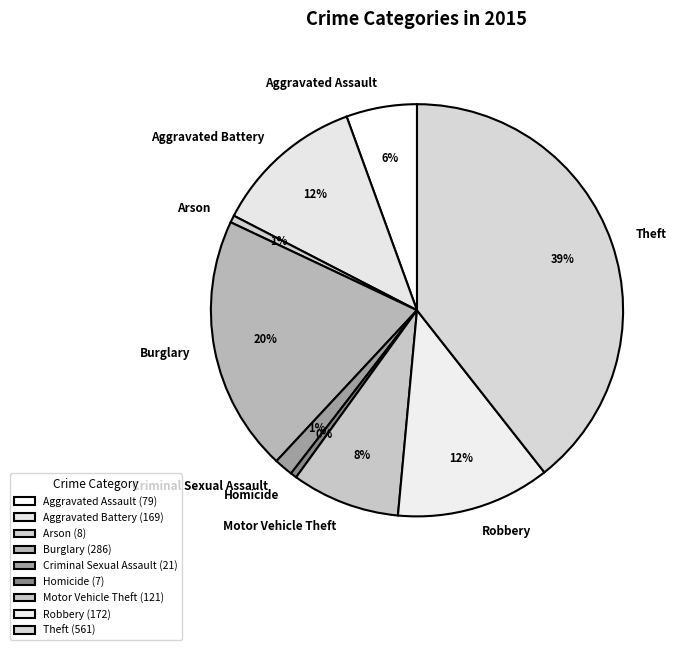

Do Burglary and Robbery together represent more than half of the pie?

No